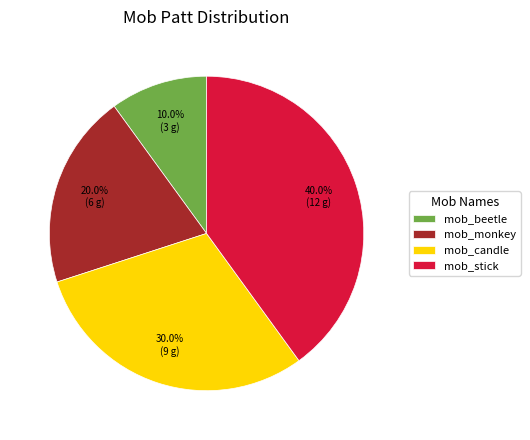

Is it true that mob_beetle is 10% of the pie?

True